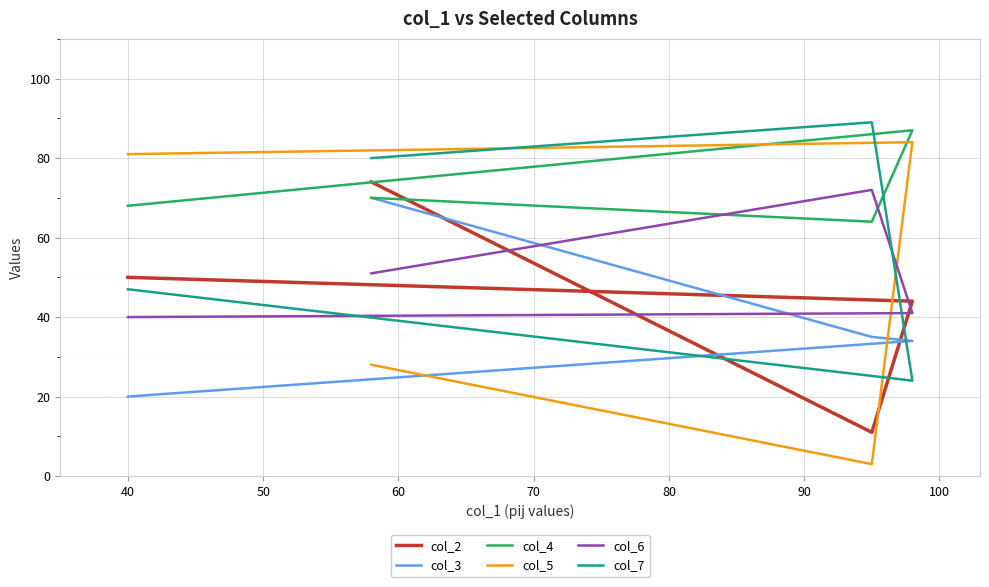

Which series has the largest range (max minus min)?

col_5